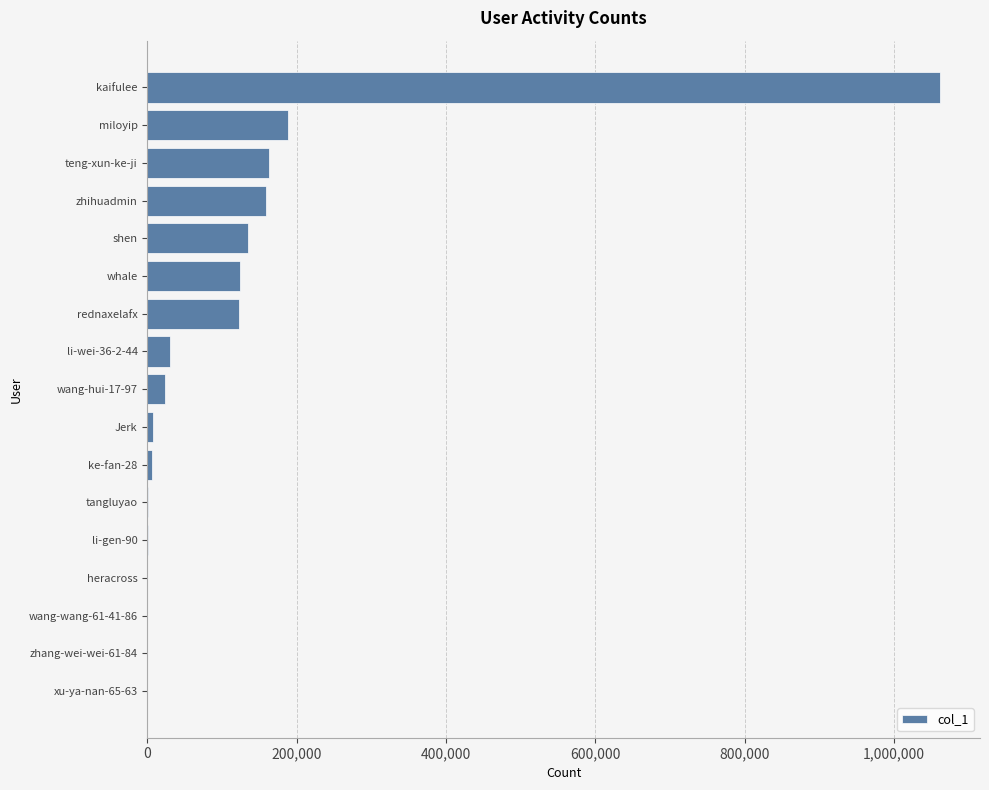

Count the number of data series in this chart.

1